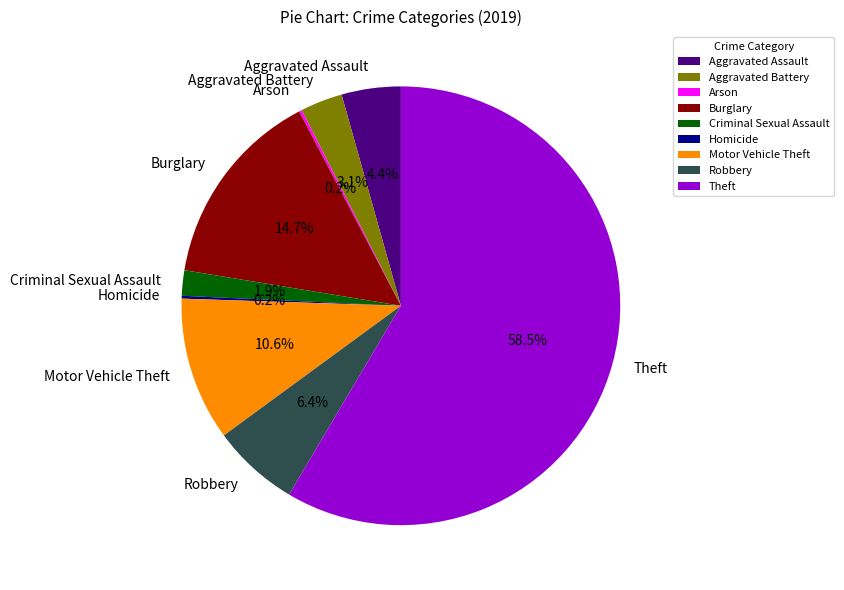

What is the largest slice in the pie chart?

Theft